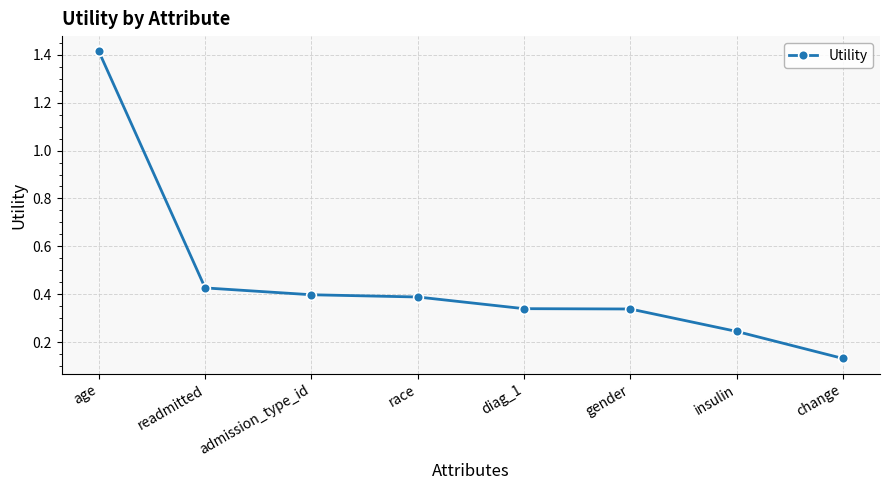

Which label corresponds to the largest value in the chart?

age